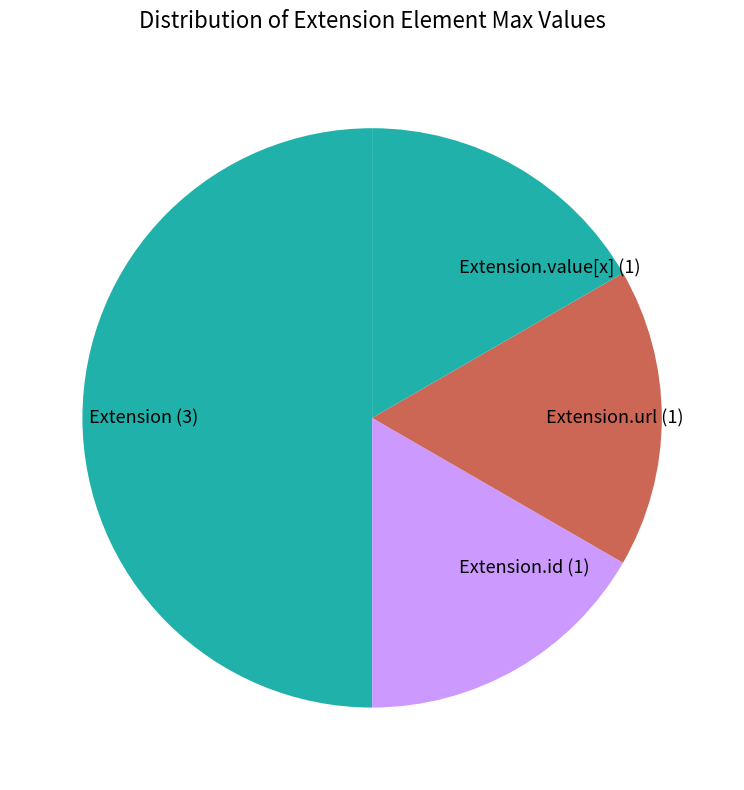

The Extension (3) slice represents 50% of the pie. True or false?

True